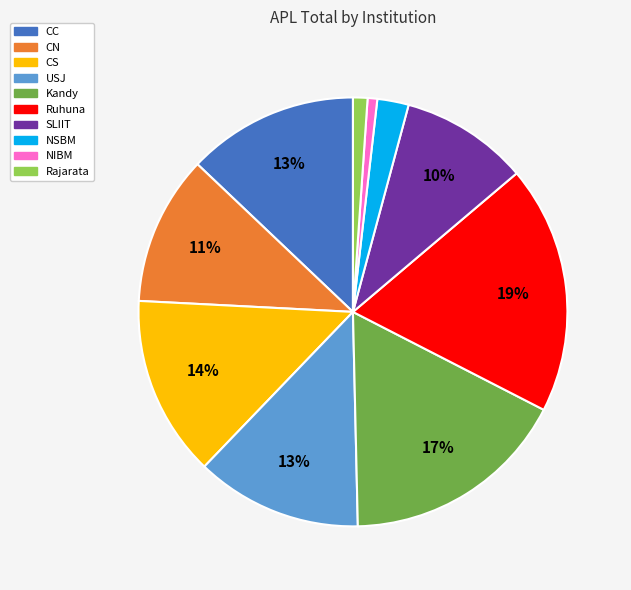

To the nearest percent, what is the difference between the Ruhuna and Kandy slice percentages?

2%